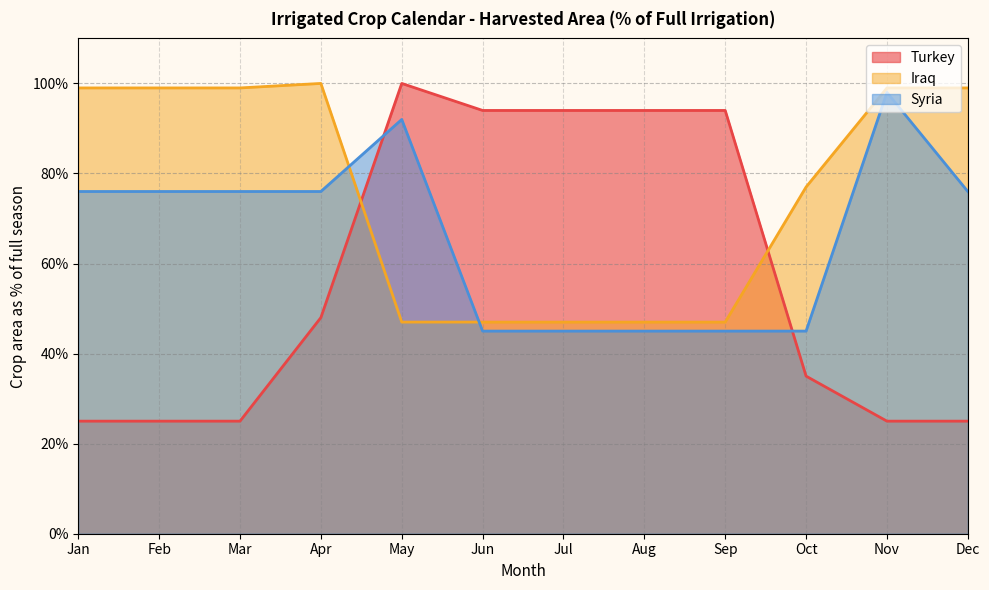

Reading left to right, transcribe all the data shown in this chart.

Turkey: Jan=25	Feb=25	Mar=25	Apr=48	May=100	Jun=94	Jul=94	Aug=94	Sep=94	Oct=35	Nov=25	Dec=25
Iraq: Jan=99	Feb=99	Mar=99	Apr=100	May=47	Jun=47	Jul=47	Aug=47	Sep=47	Oct=77	Nov=99	Dec=99
Syria: Jan=76	Feb=76	Mar=76	Apr=76	May=92	Jun=45	Jul=45	Aug=45	Sep=45	Oct=45	Nov=98	Dec=76